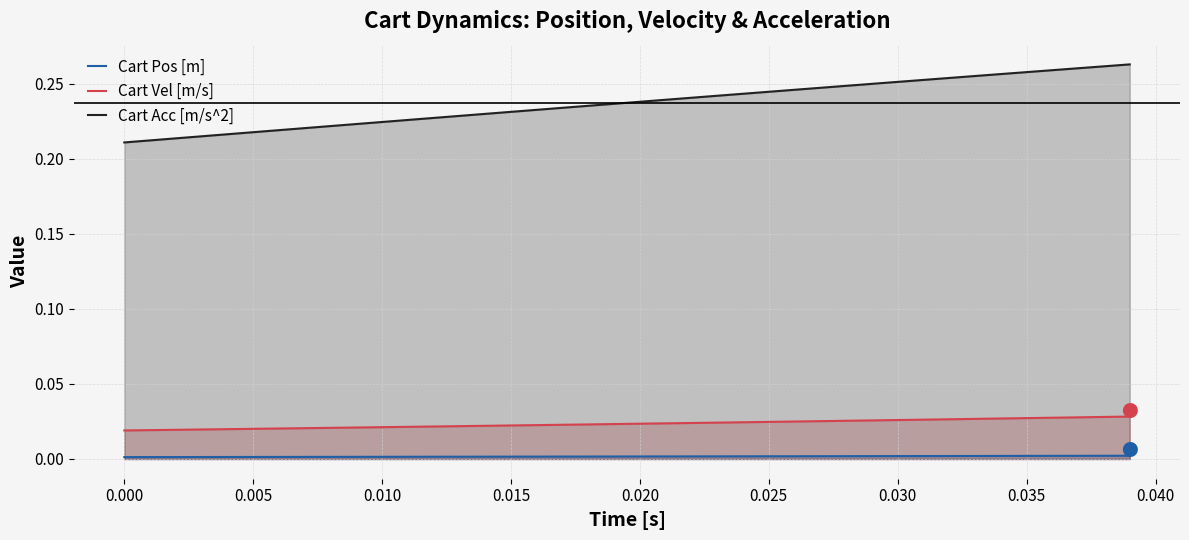

Rank the series by their maximum value, from highest to lowest.

Cart Acc [m/s^2], Cart Vel [m/s], Cart Pos [m]